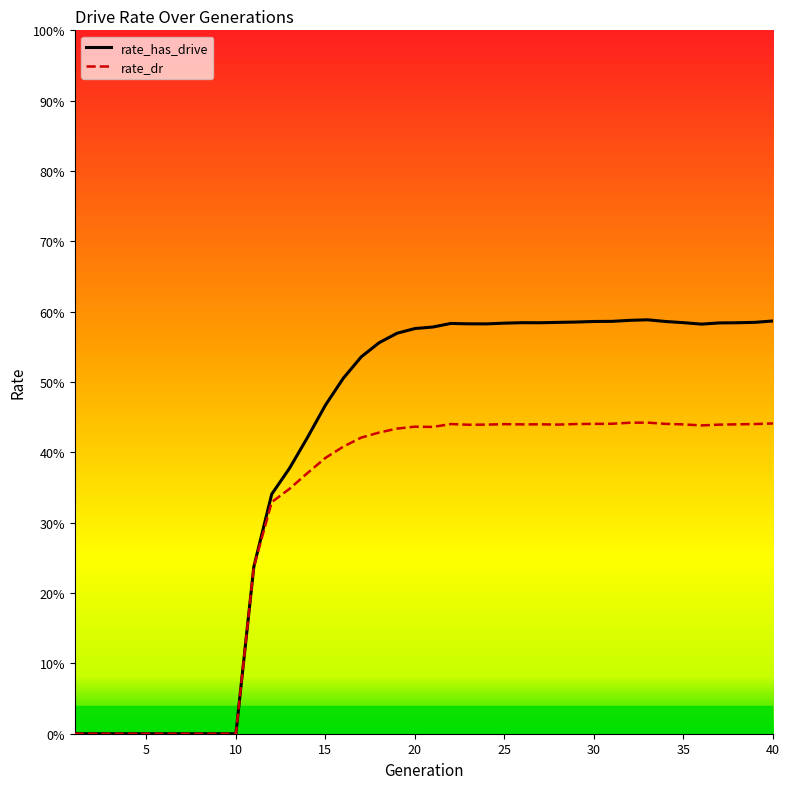

True or false: rate_dr and rate_has_drive intersect in this chart.

False